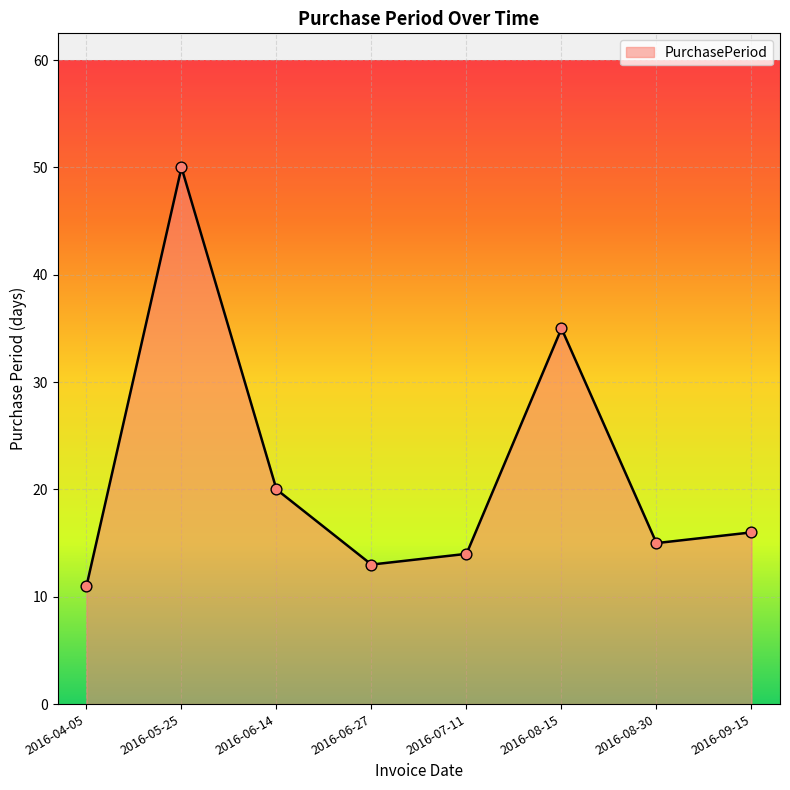

Approximately how many times larger is the value at 2016-09-15 compared to 2016-08-15?

0.5